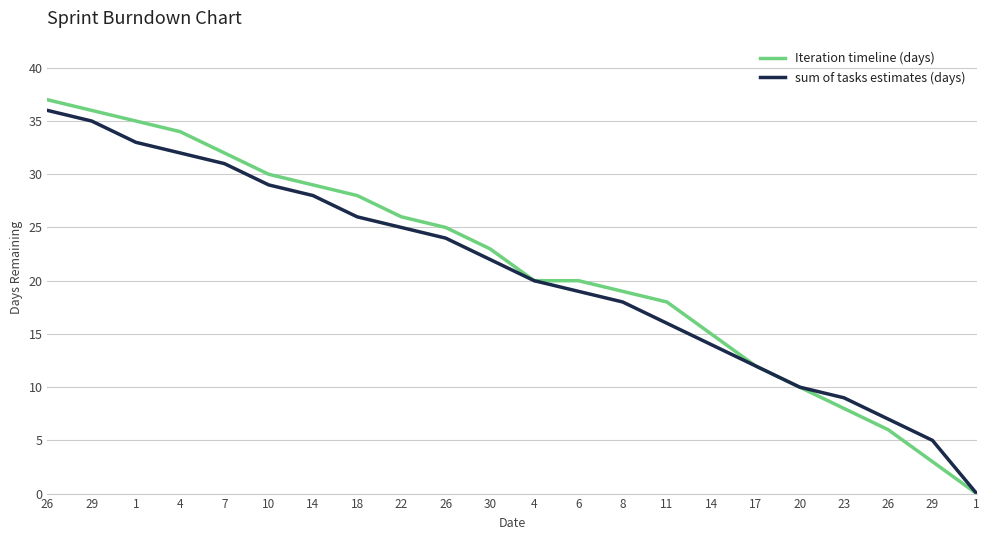

Does the chart display data point markers on the line(s)?

No